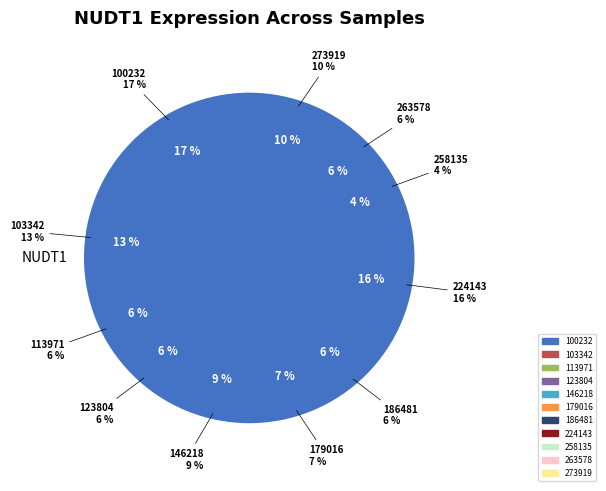

Combined, do 258135 and 273919 account for over 50%?

No